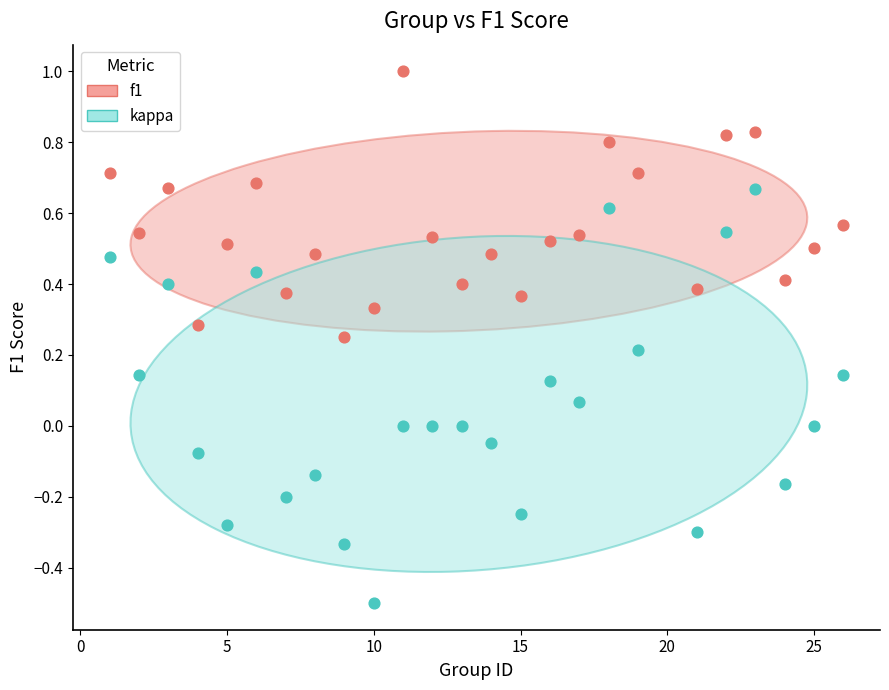

Across all data points, what is the range of X values (max minus min)?

25.0